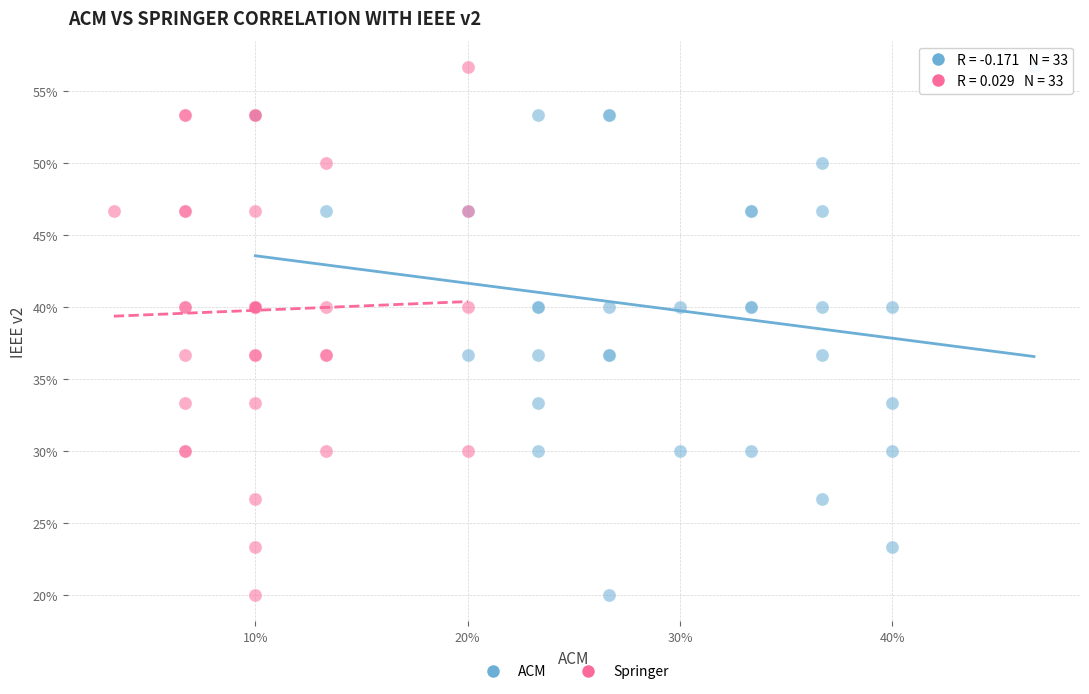

What are all the series names shown in the legend?

ACM, Springer